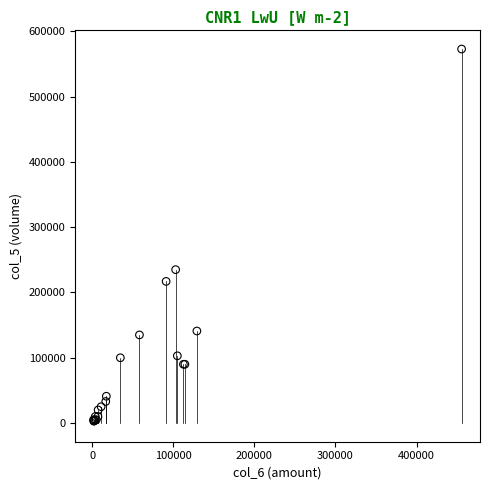

What Y value in the scatter plot is closest to 288000?

235000